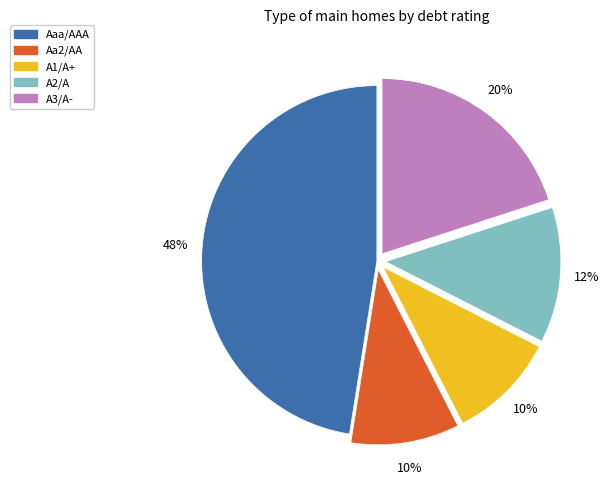

To the nearest percent, what is the difference between the largest and smallest slice percentages?

37%